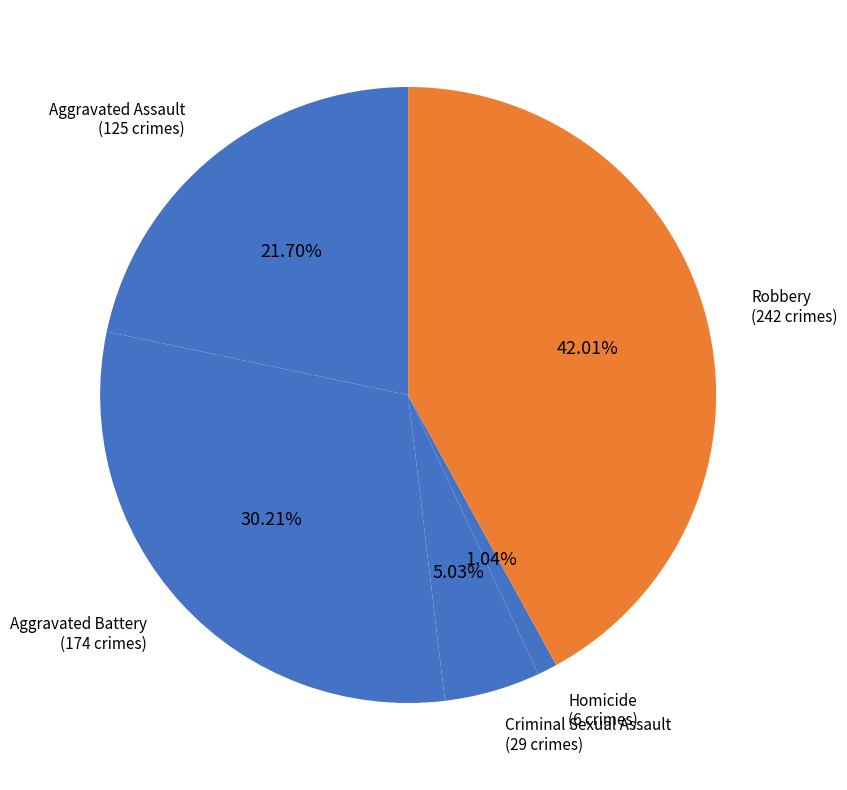

To the nearest percent, what is the average slice percentage?

20%